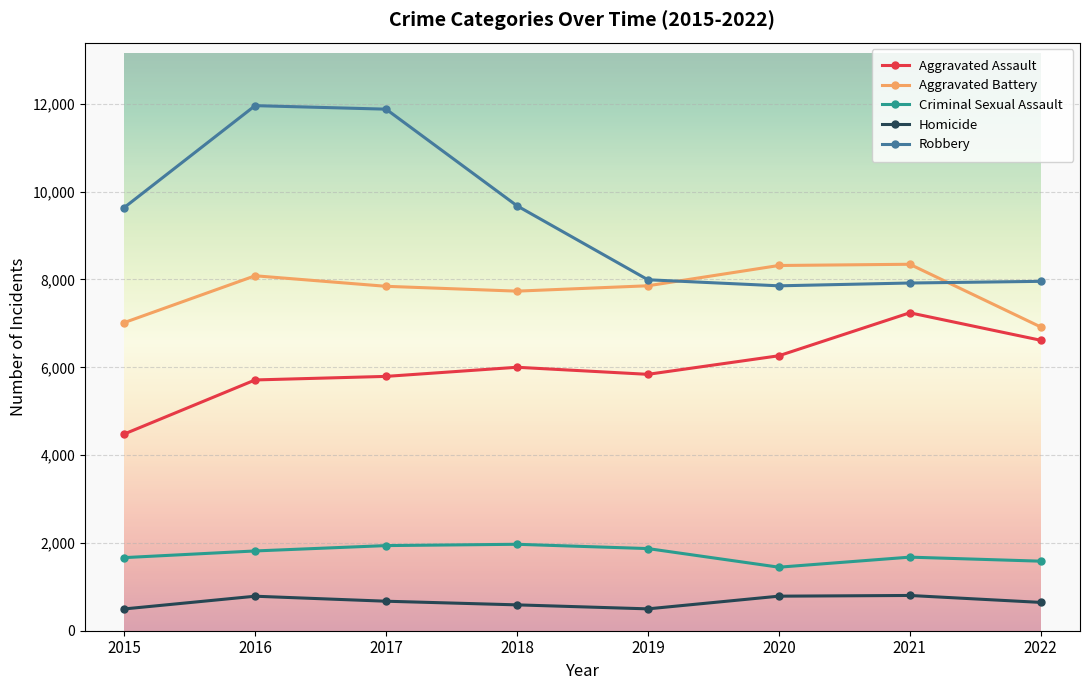

The value of Robbery at 2018 is 14656. True or false?

False